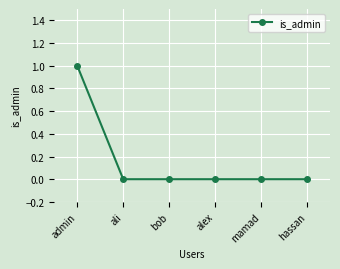

Which category has the highest value across all series?

admin